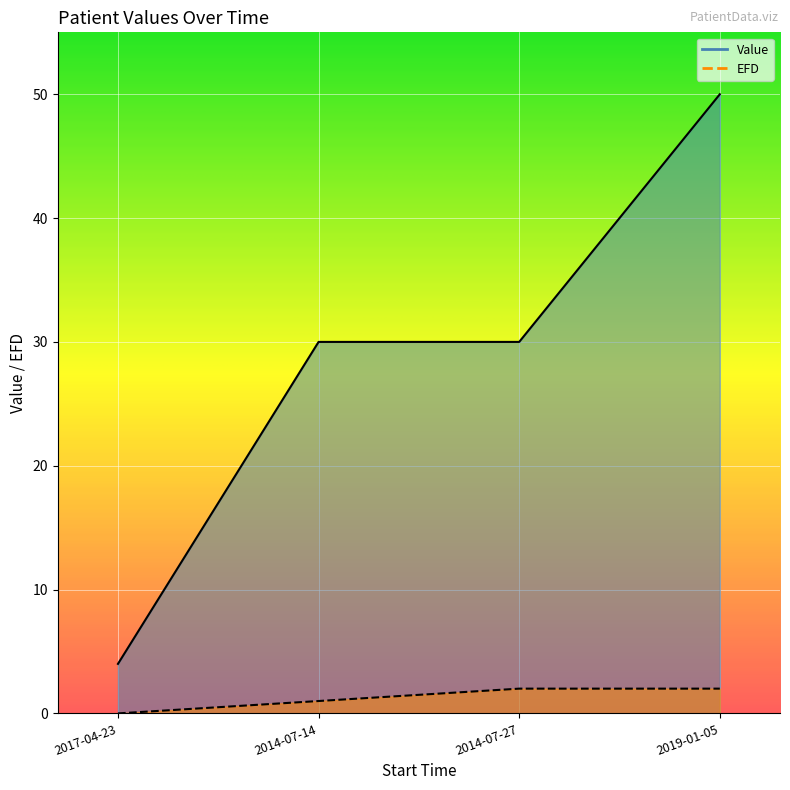

Reading right to left, list all the values displayed in this chart.

Value: 50.0	30.0	30.0	4.0
EFD: 2.0	2.0	1.0	0.0